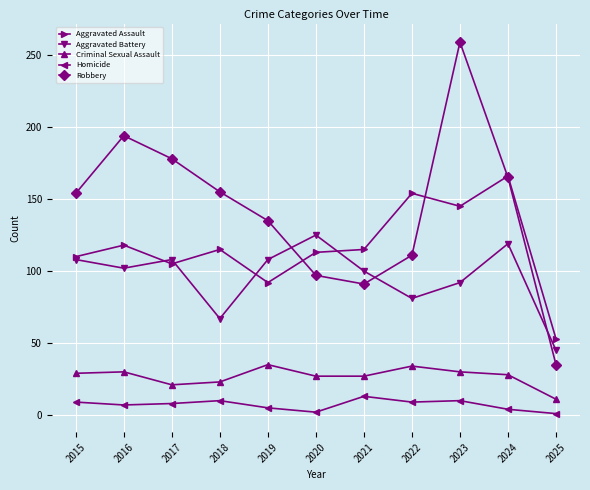

Which series has the largest total across all categories?

Robbery